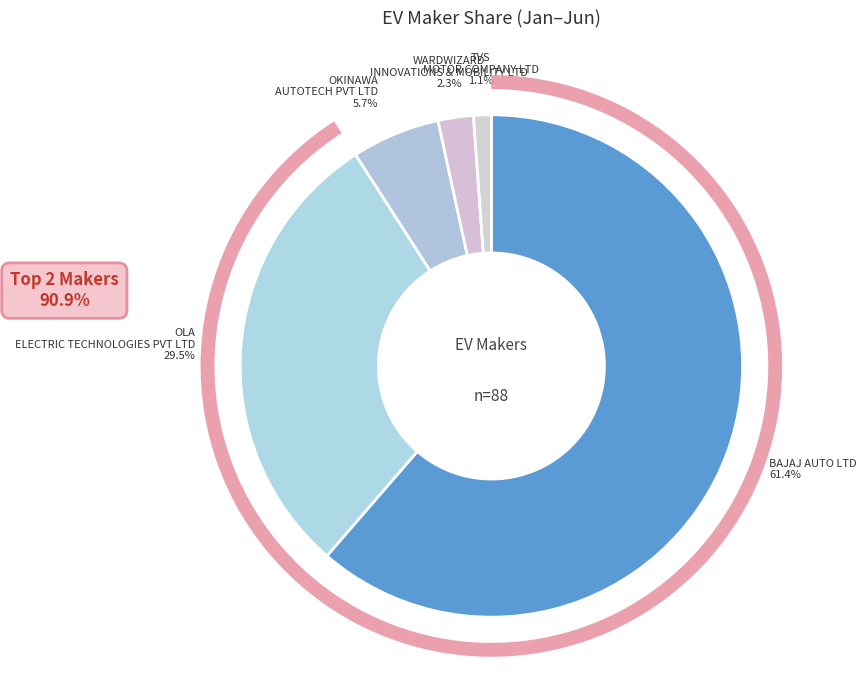

Combined, what portion of the pie is BAJAJ AUTO LTD and WARDWIZARD INNOVATIONS & MOBILITY LTD?

63.6%